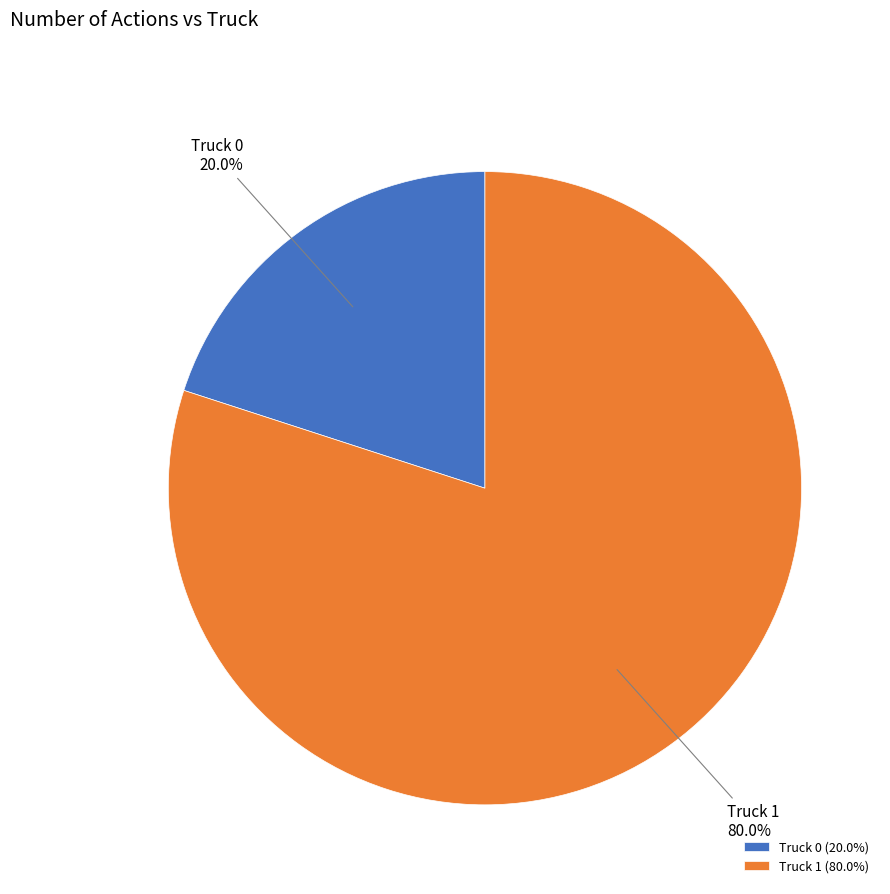

What percentage is the Truck 1 slice, to the nearest percent?

80%